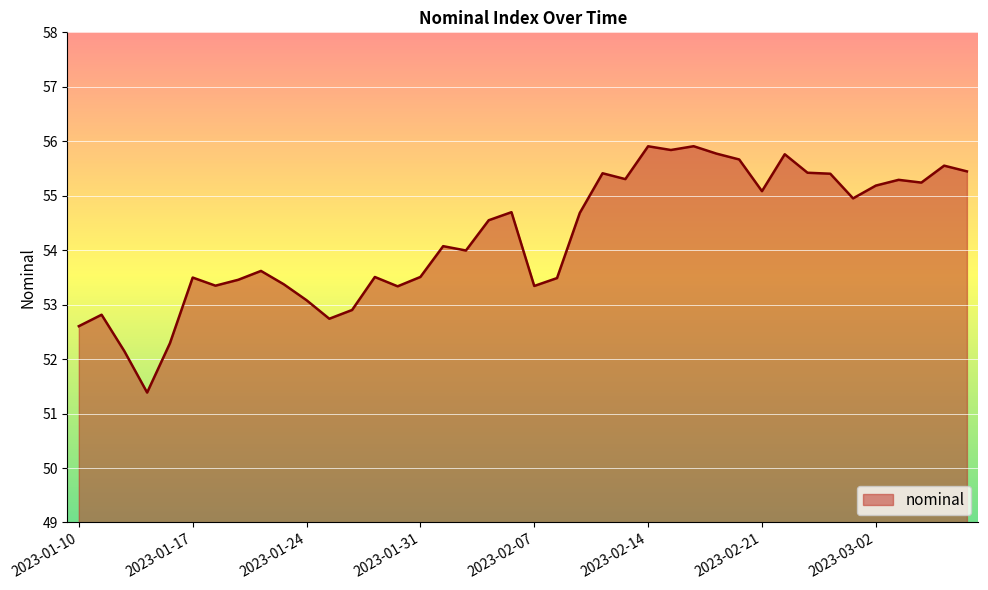

What is the maximum value shown in the chart?

55.9